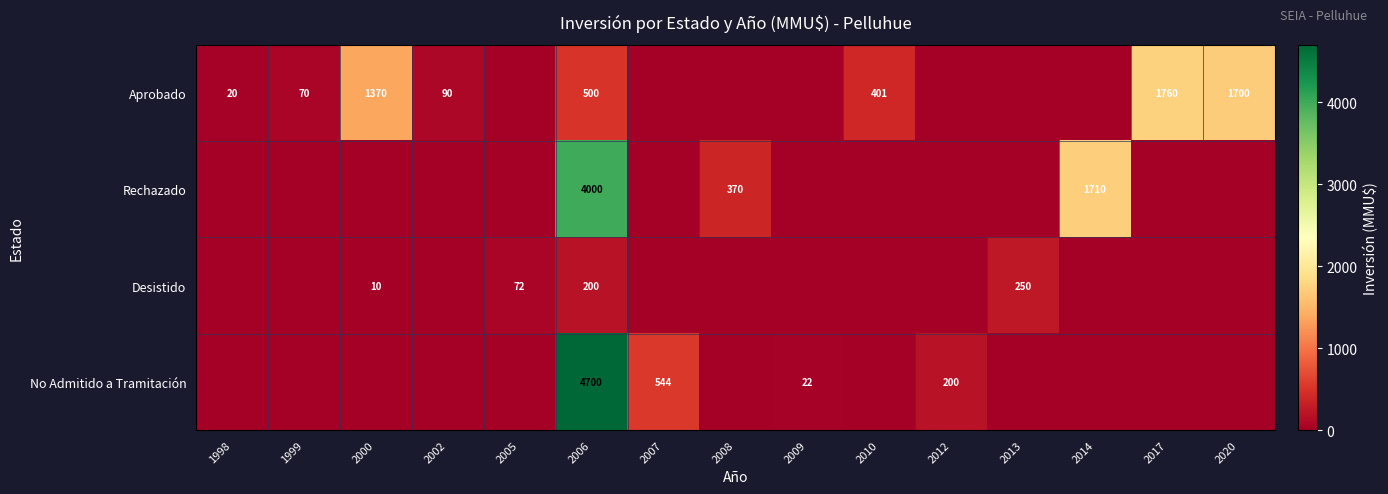

What is the difference between the maximum and second lowest values in the row_0 series?

1760